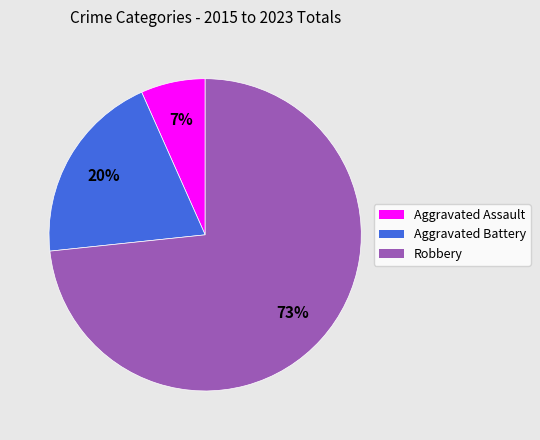

To the nearest percent, what is the difference between the Aggravated Battery and Robbery slice percentages?

53%